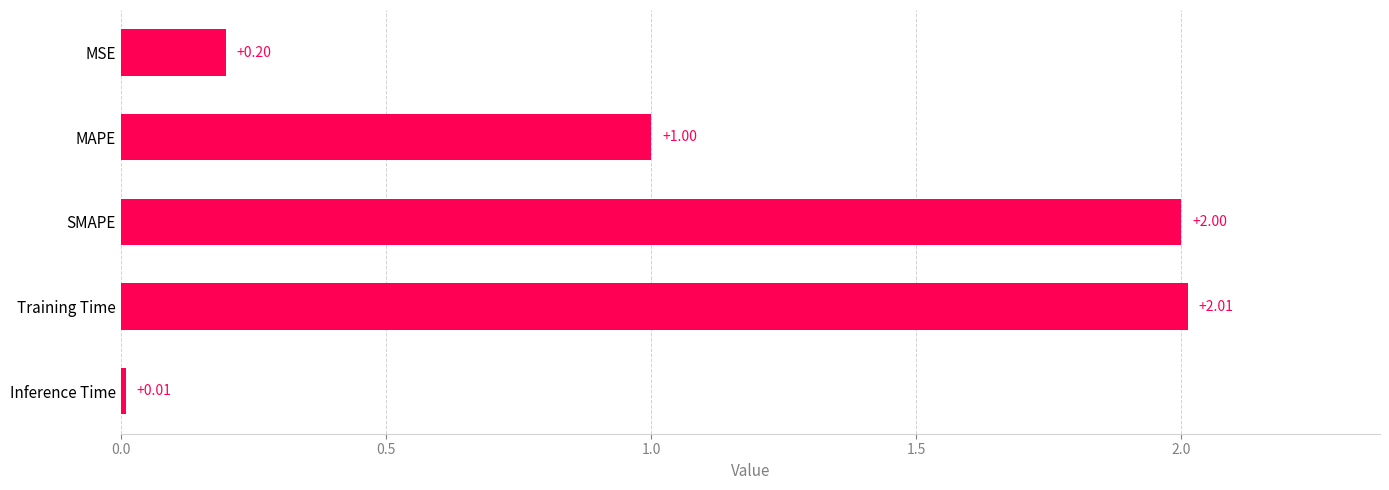

Are the bars grouped side by side (vs. stacked)?

No